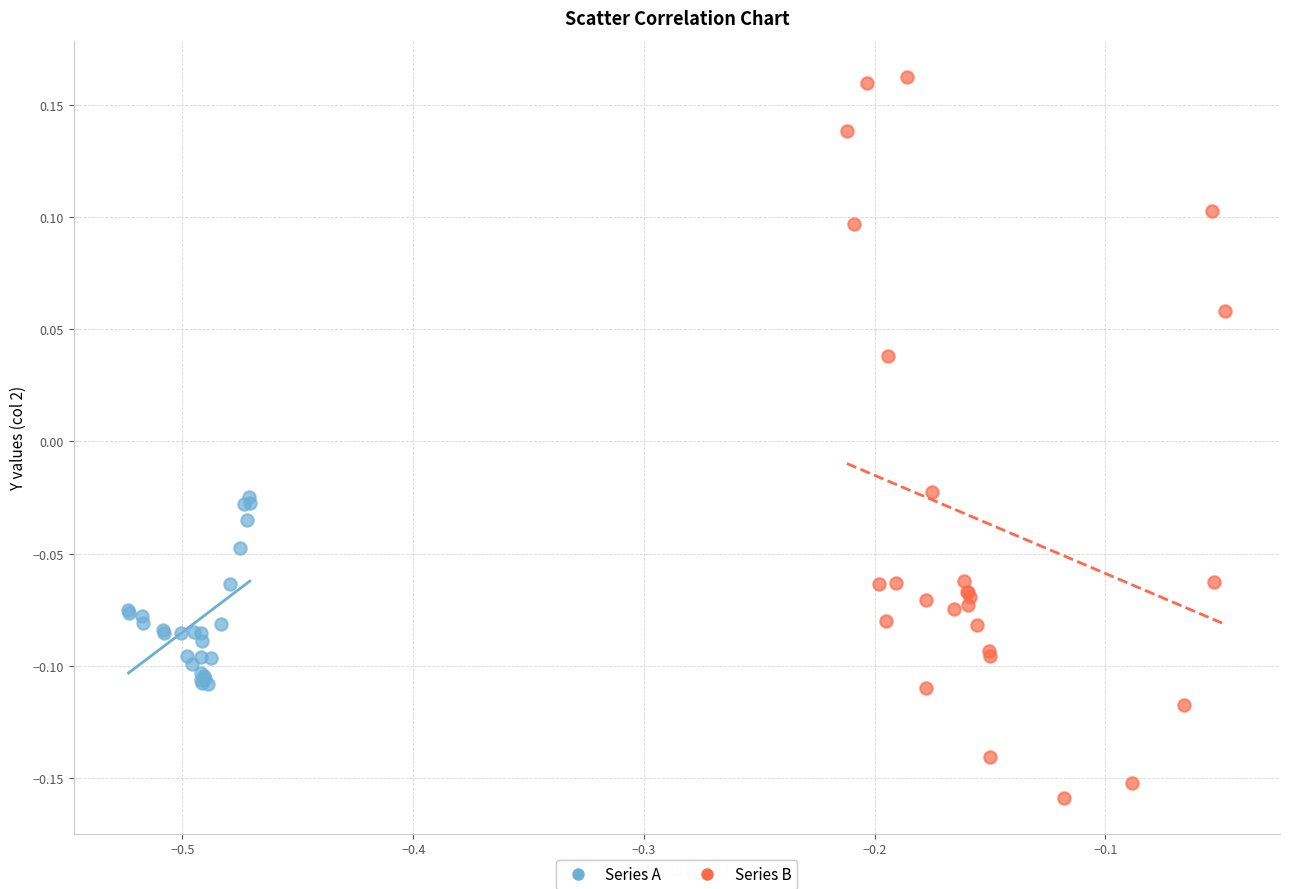

Which series reaches the minimum Y coordinate?

Series B